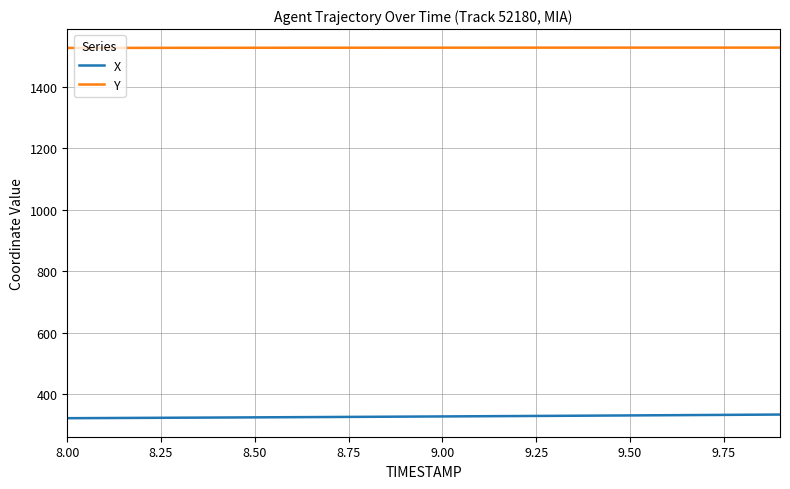

Rank the series by their maximum value, from lowest to highest.

X, Y